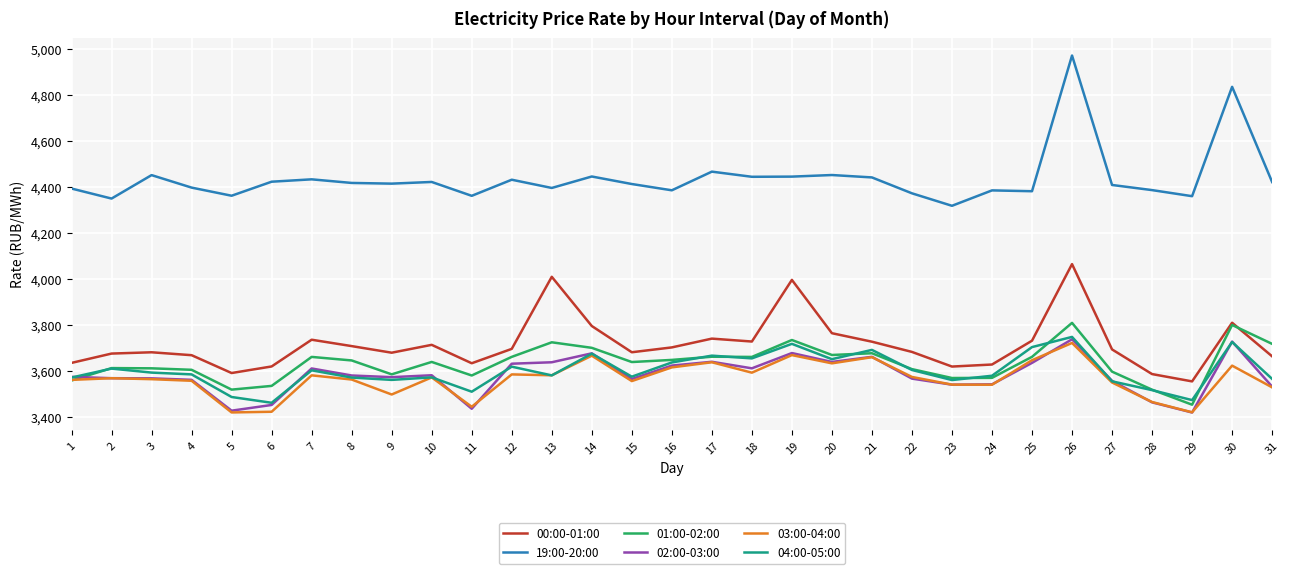

Which series changed the most between 10 and 15?

00:00-01:00